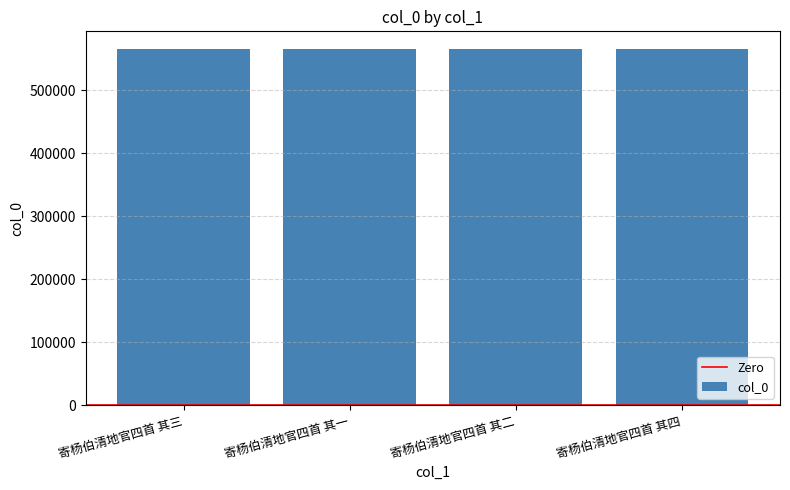

Approximately how many times larger is the value at 寄杨伯清地官四首 其一 compared to 寄杨伯清地官四首 其三?

1.0